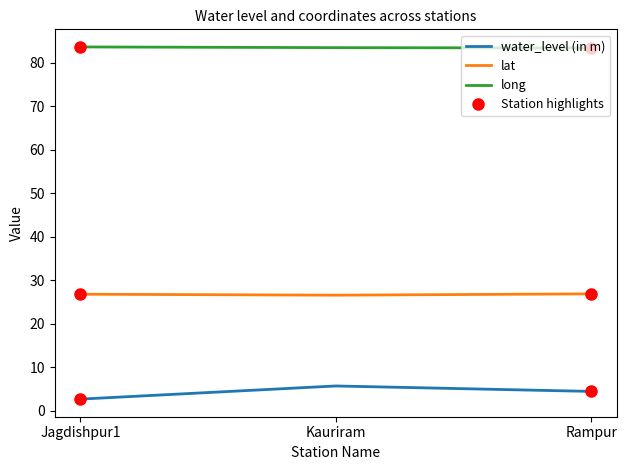

Is the value of lat at Rampur greater than the value of long at Kauriram?

No